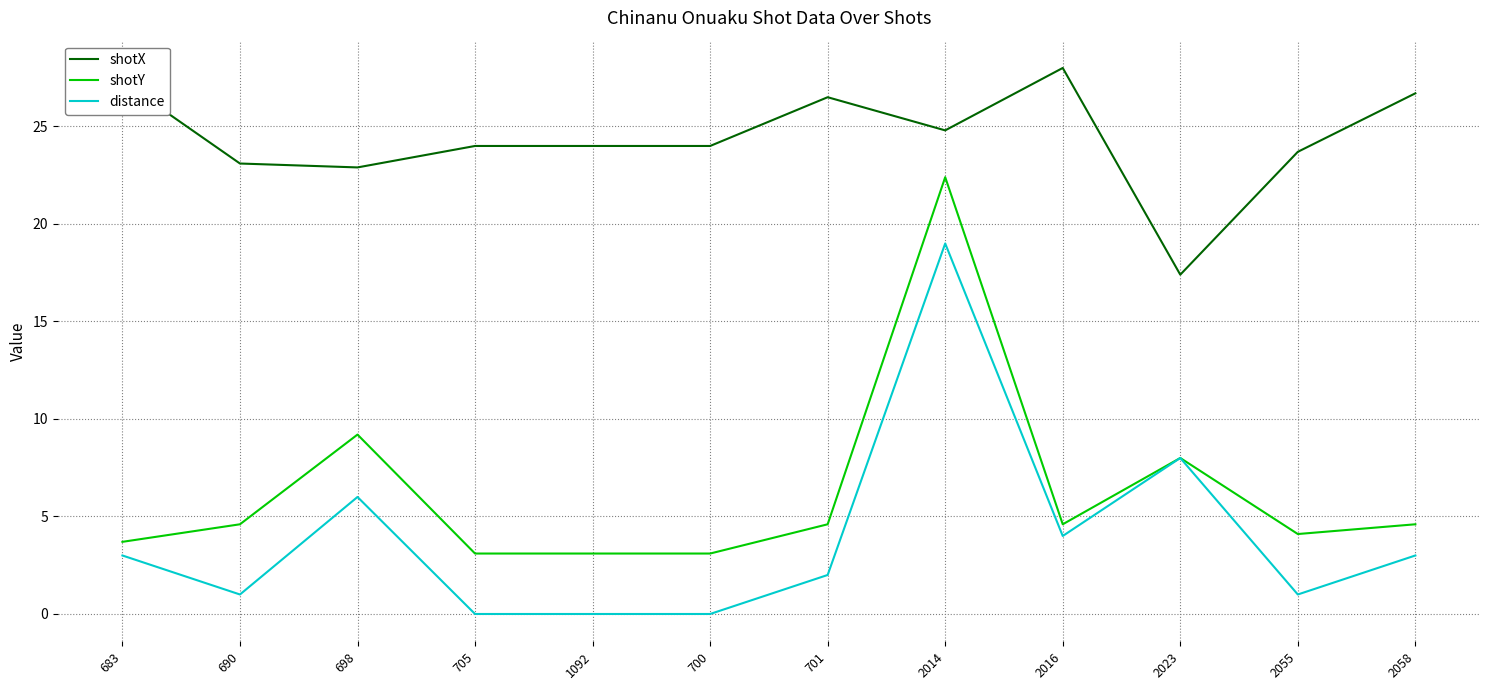

Which series has the largest range (max minus min)?

shotY